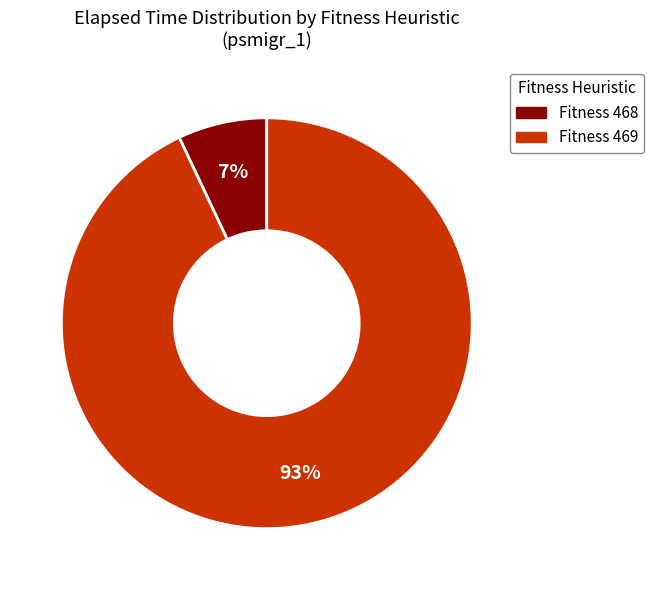

Is the sum of Fitness 468 and Fitness 469 greater than half?

Yes